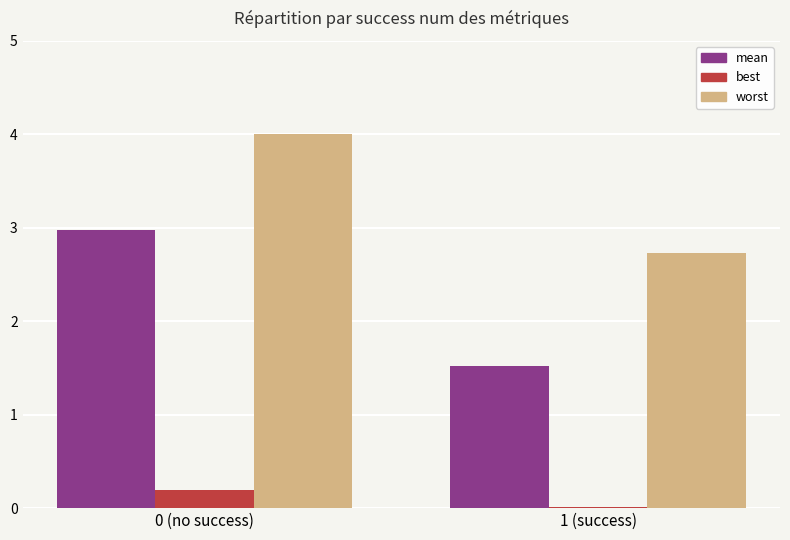

Which series has the widest spread of values?

mean